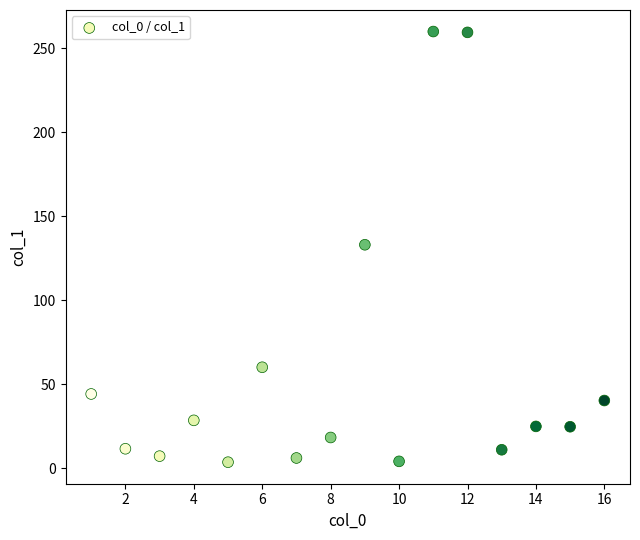

What is the range of Y values (max minus min)?

256.3